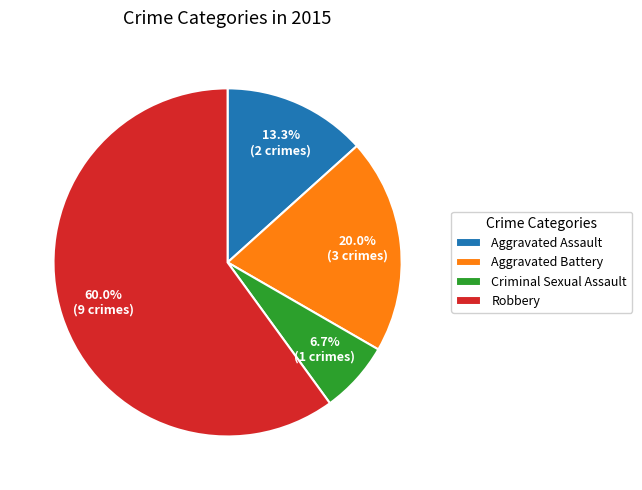

Count the number of slices in the pie.

4